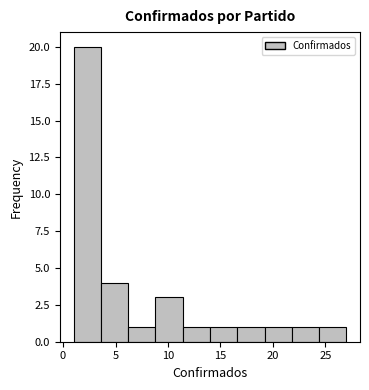

Over which range of the x-axis is the bar tallest?

1.0 to 3.6